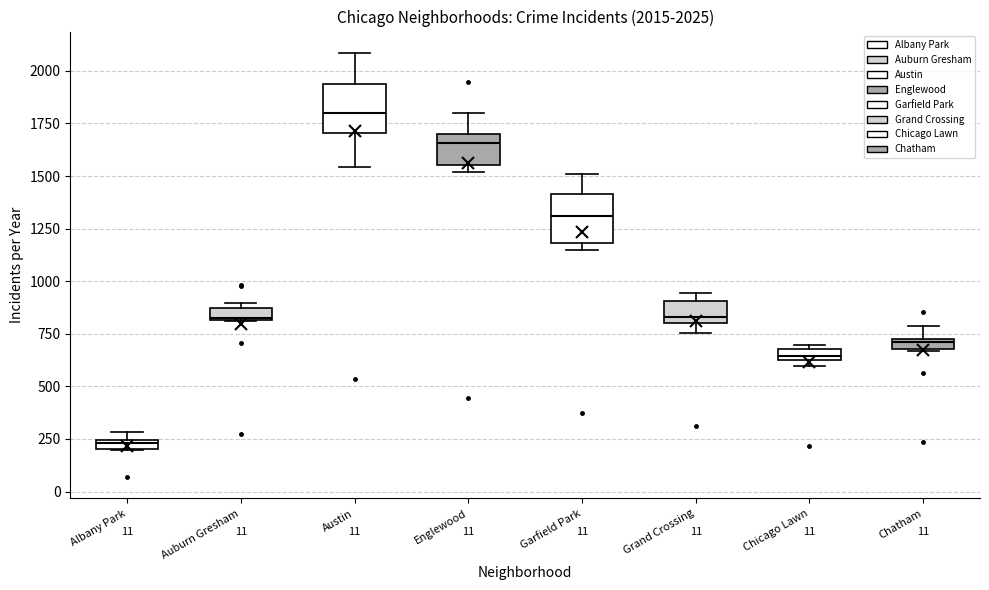

Which box has the lowest median line?

Albany Park